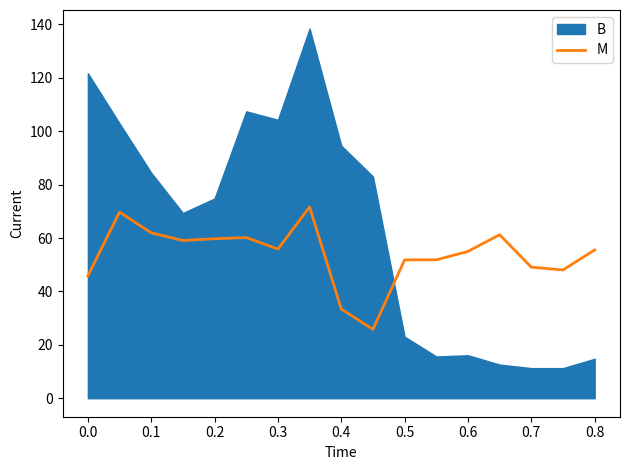

What is the minimum value for M?

25.8